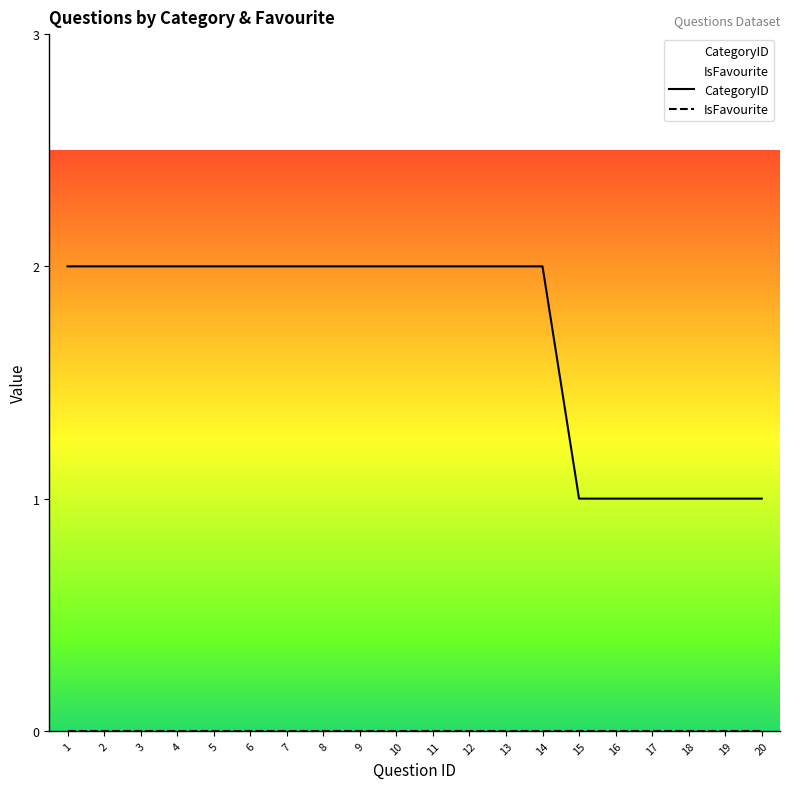

True or false: IsFavourite and CategoryID cross at least once.

False